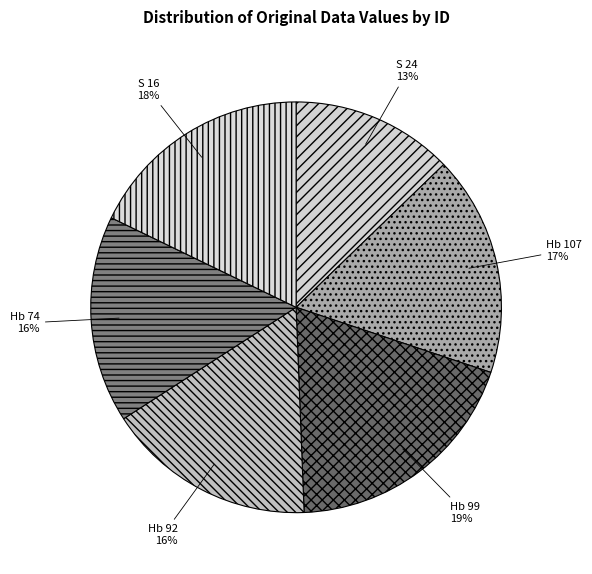

To the nearest percent, what is the combined percentage of S 24 and Hb 74?

29%